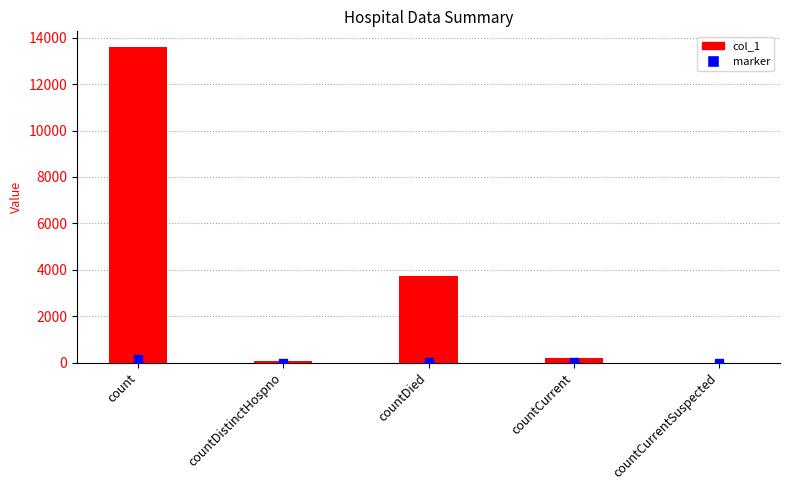

Which series contains the highest Y value?

col_1